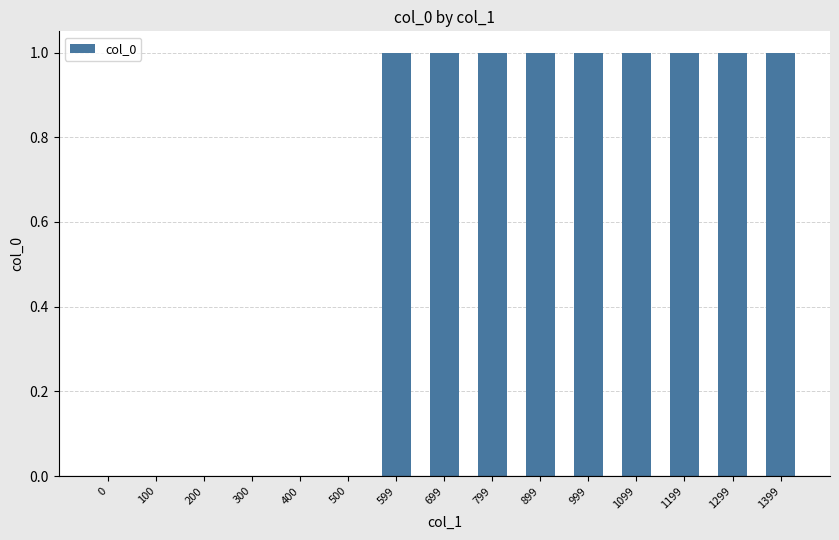

Between 799 and 200, which is larger?

799